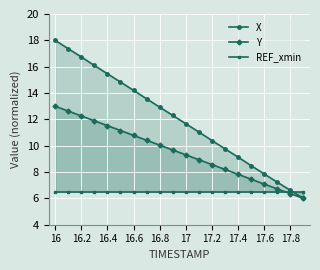

Where does the Y series first go above 9?

16